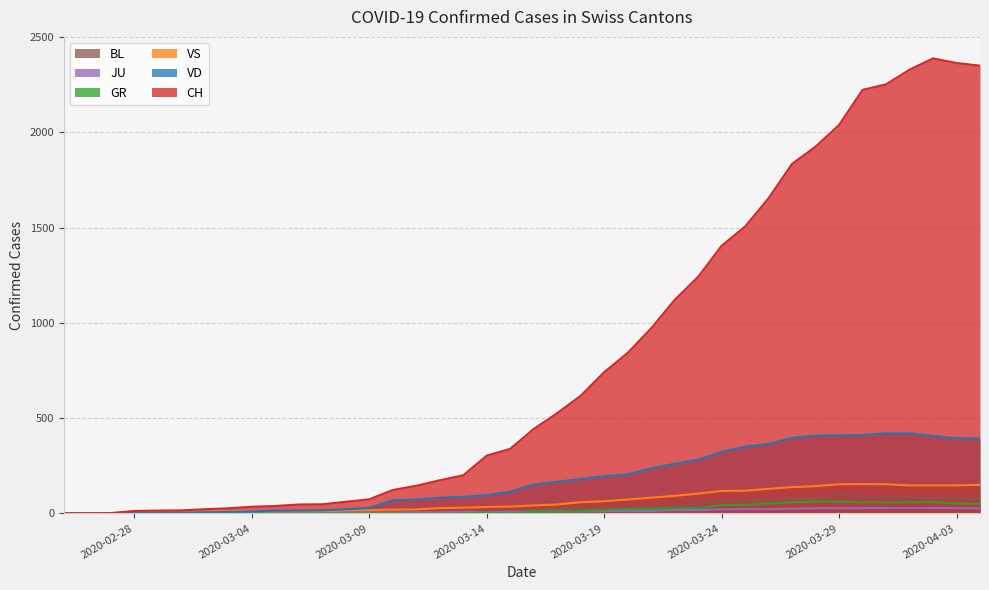

How many categories are shown in the chart?

40